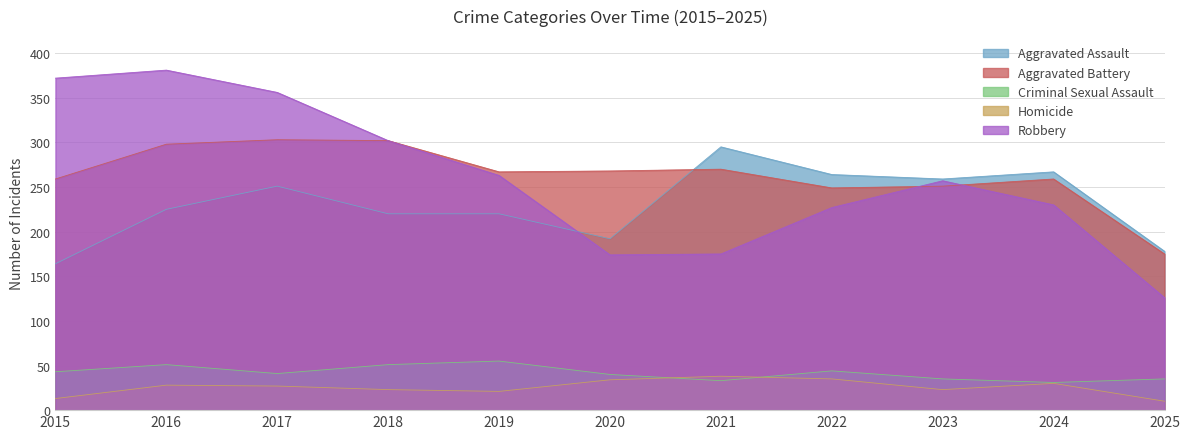

Which series has the largest range (max minus min)?

Robbery